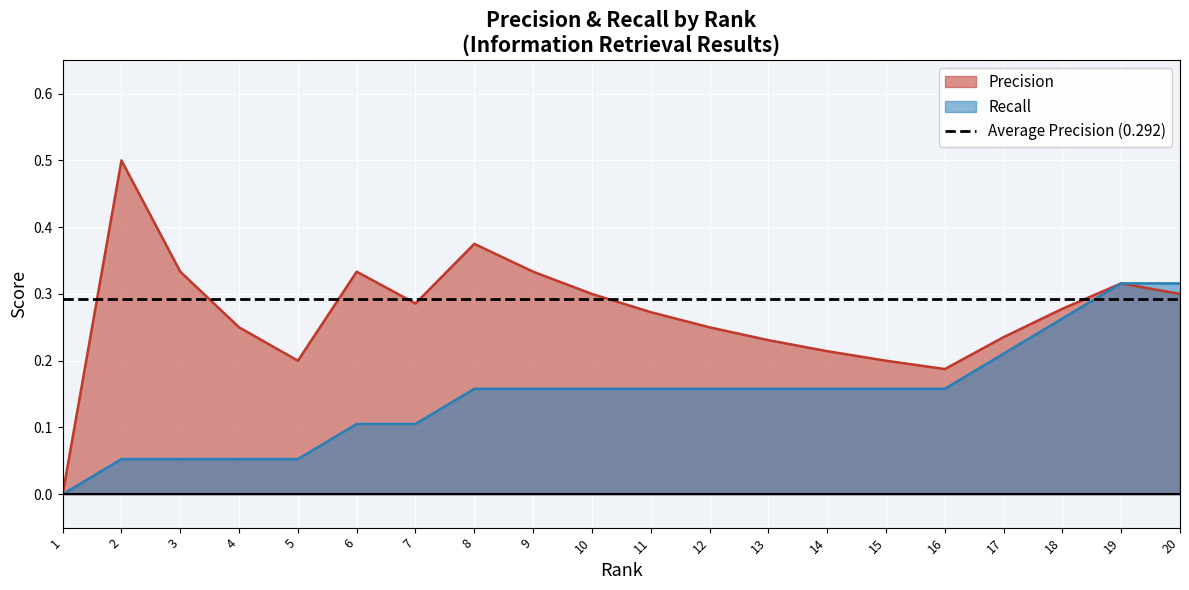

Reading left to right, what are all the values shown in this chart?

Precision: 0.0	0.5	0.3	0.2	0.2	0.3	0.3	0.4	0.3	0.3	0.3	0.2	0.2	0.2	0.2	0.2	0.2	0.3	0.3	0.3
Recall: 0.0	0.1	0.1	0.1	0.1	0.1	0.1	0.2	0.2	0.2	0.2	0.2	0.2	0.2	0.2	0.2	0.2	0.3	0.3	0.3